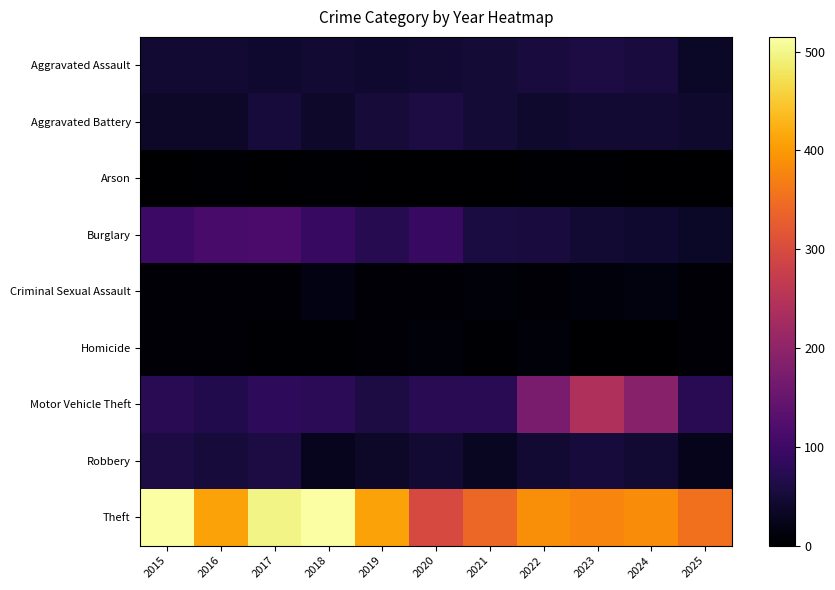

Which series has the largest total across all categories?

Theft